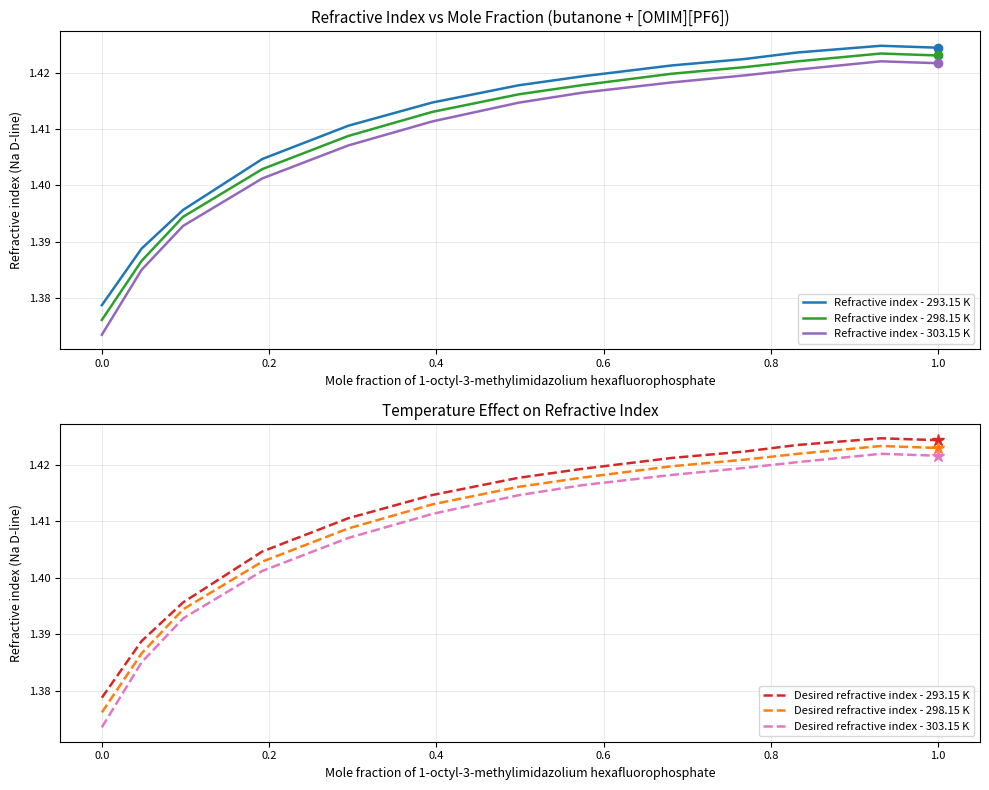

True or false: Refractive index - 303.15 K and Refractive index - 298.15 K cross at least once.

False